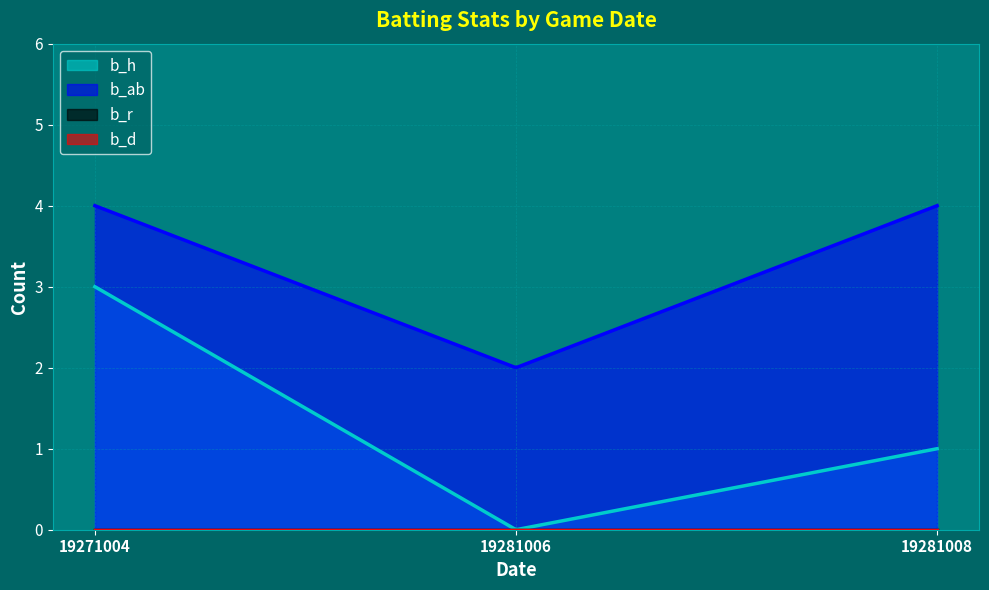

Which has a higher value, 19281008 or 19281006?

19281008